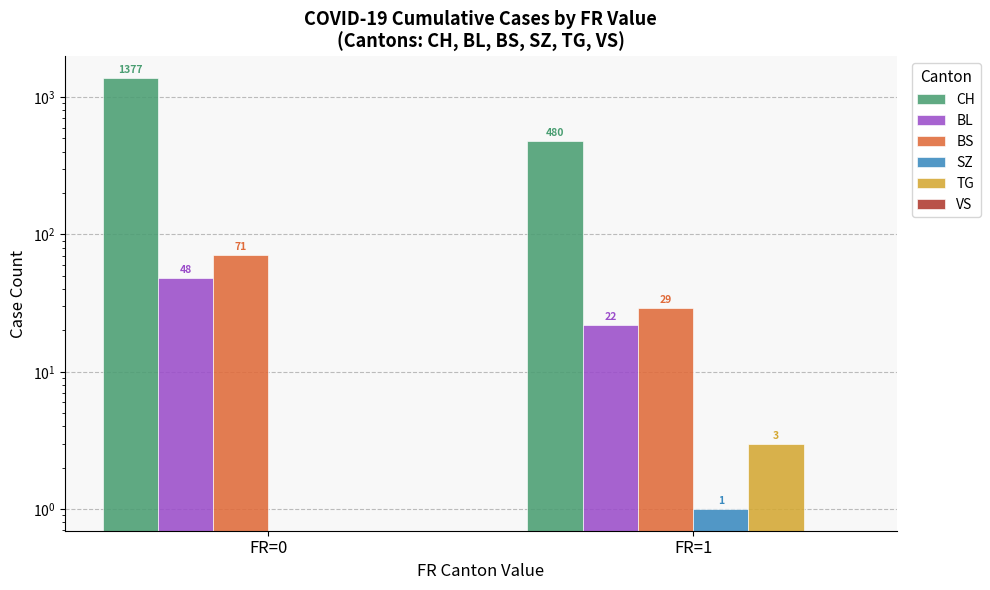

Rank the series at FR=1 from lowest to highest value.

VS, SZ, TG, BL, BS, CH